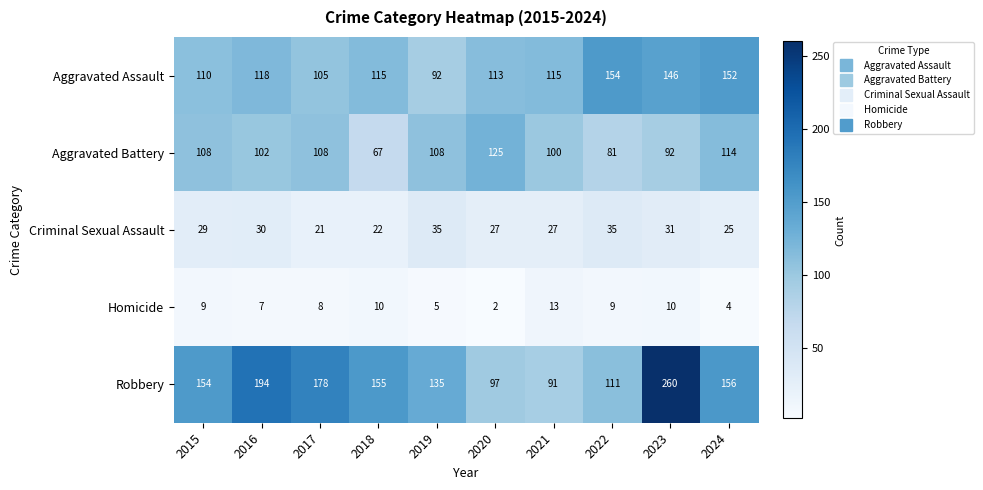

What is the total value across all series at 2018?

369